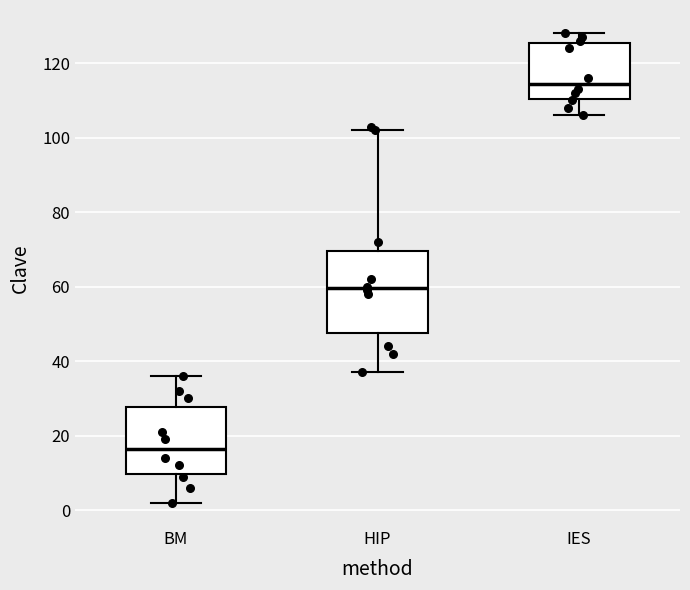

Which box has the highest median line?

IES